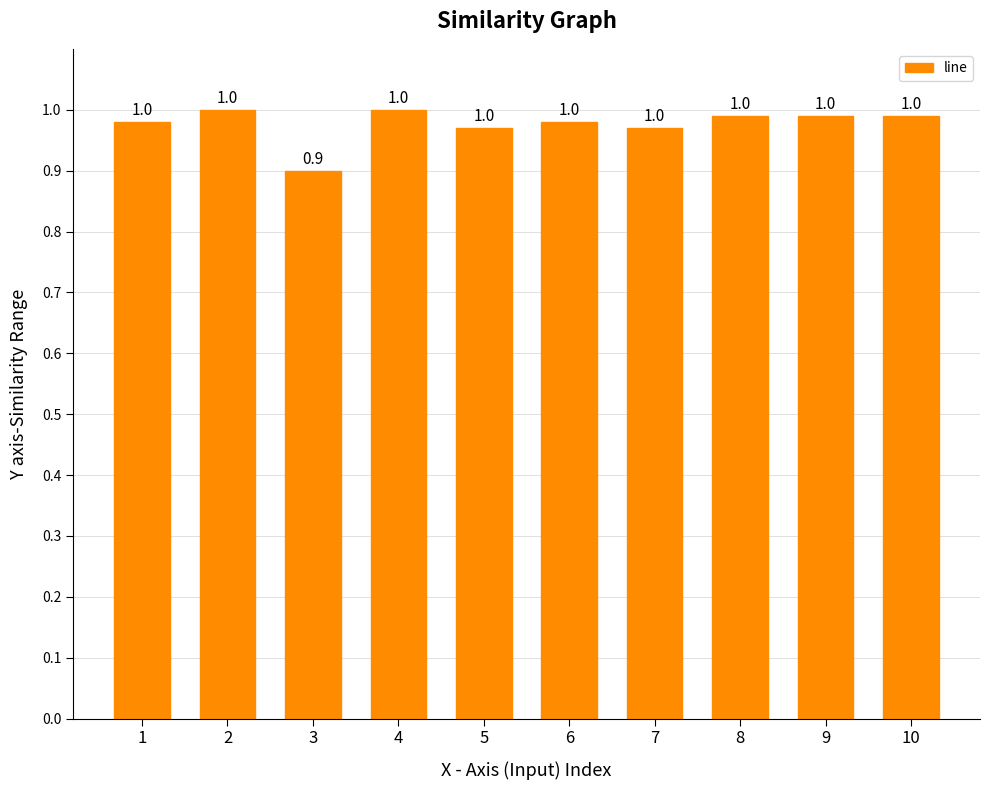

The chart shows a value of 1.4 at 1. True or false?

False